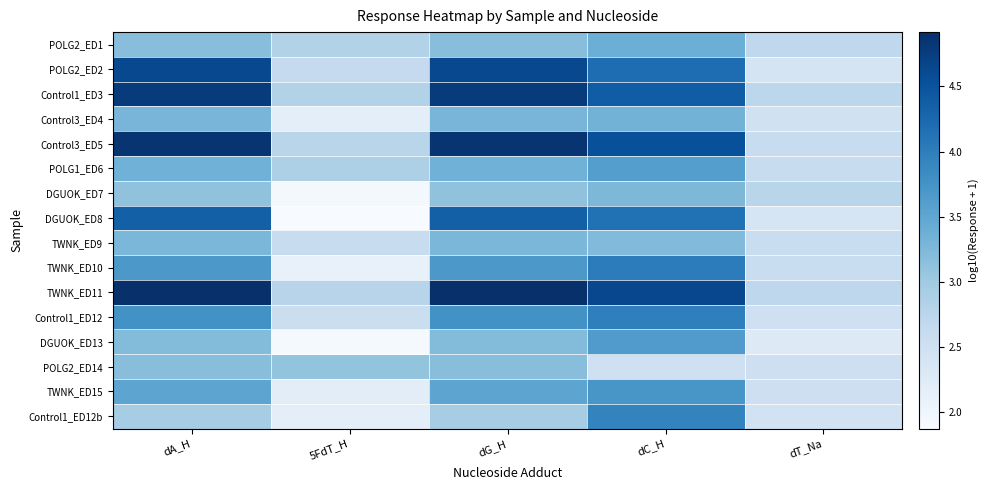

At how many categories does at least one series exceed 3?

4